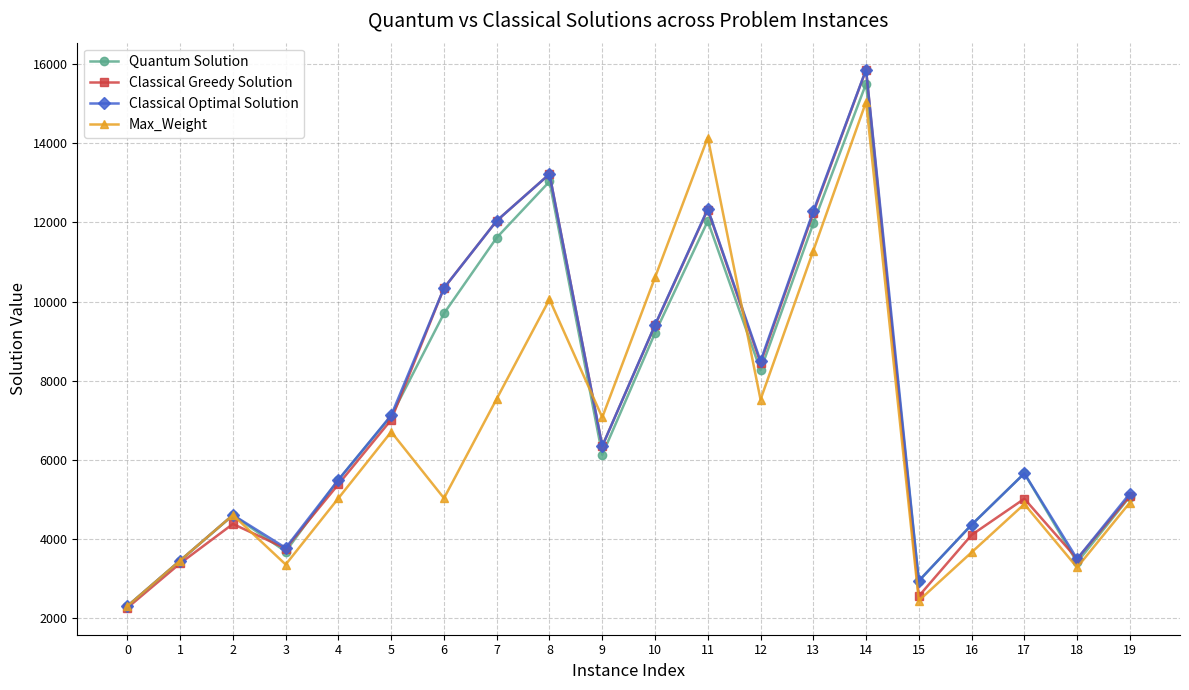

Does the chart have visible grid lines?

Yes